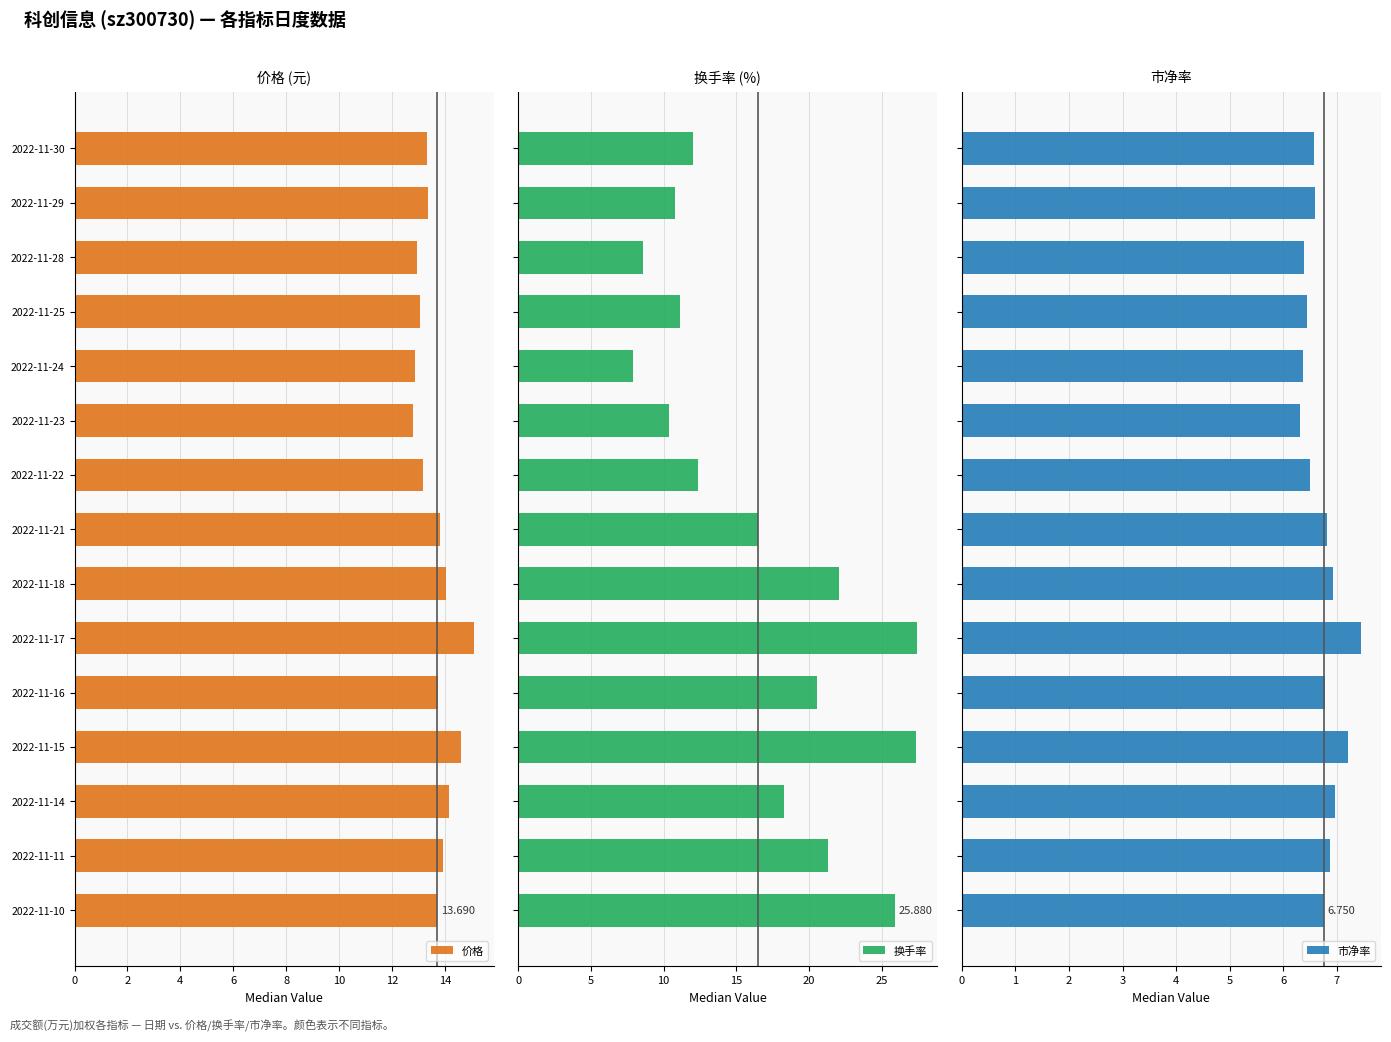

How many values in the 换手率 series exceed 16?

8